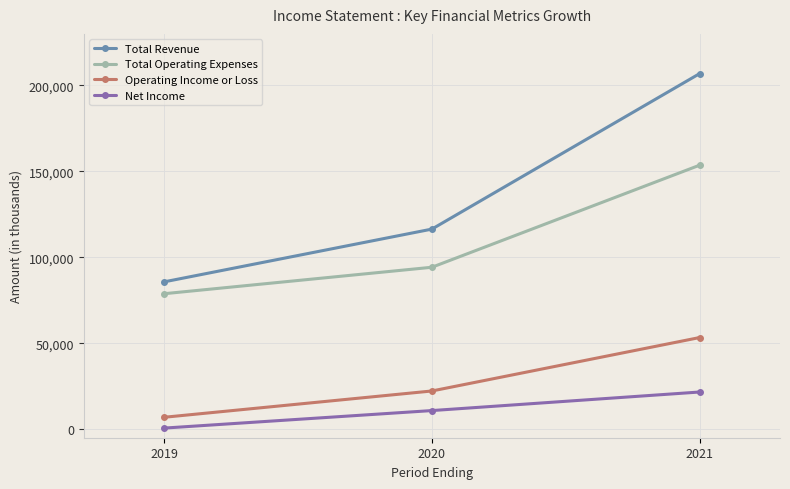

Is the value of Operating Income or Loss at 2019 greater than the value of Net Income at 2019?

Yes